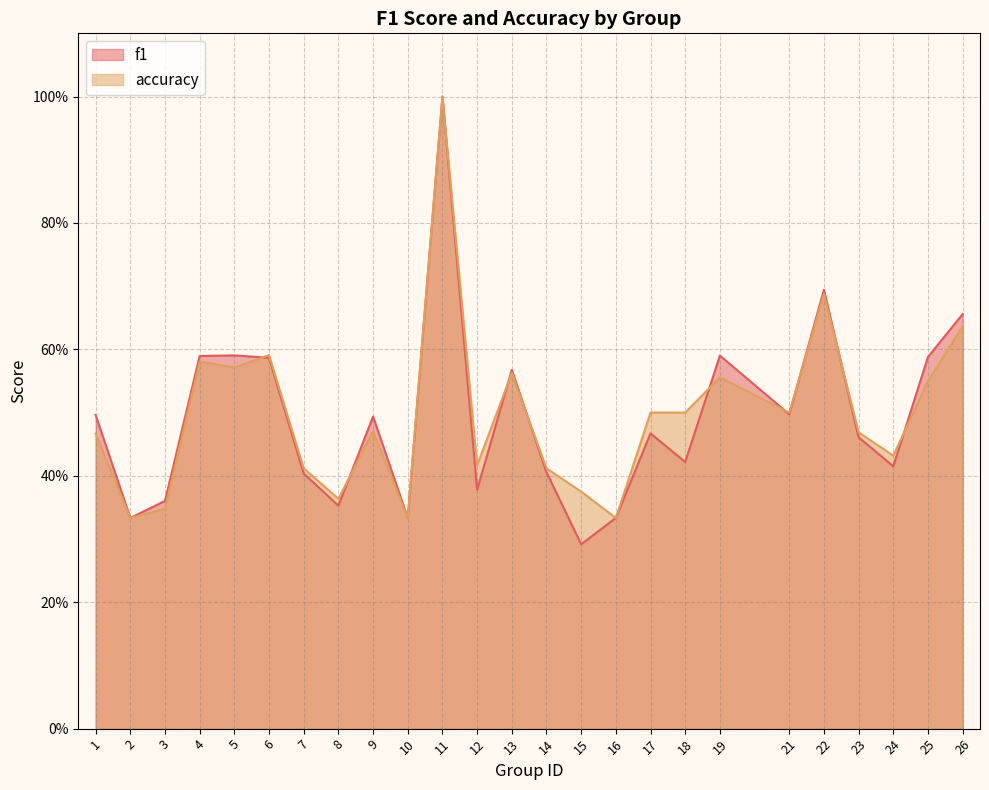

Where do f1 and accuracy first cross each other?

5 and 6